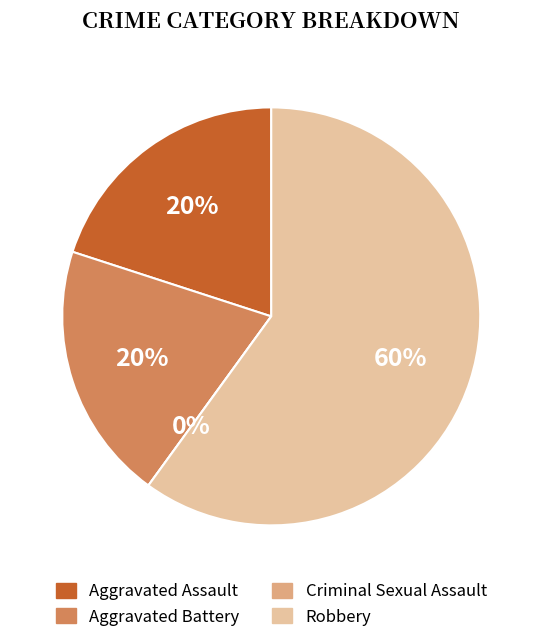

How many slices are in this pie chart?

4